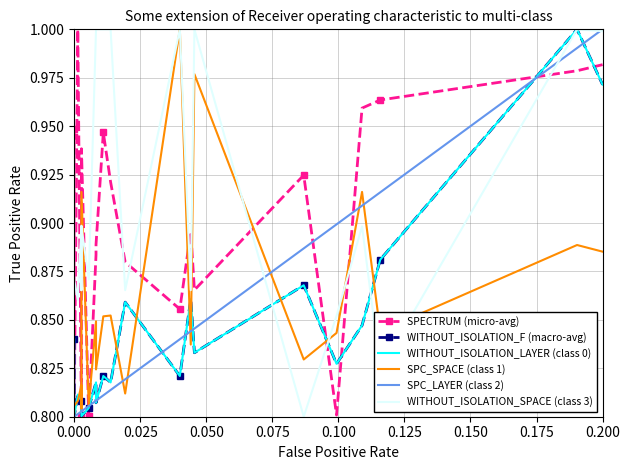

How many intersections are there between WITHOUT_ISOLATION_SPACE (class 3) and SPC_LAYER (class 2)?

3